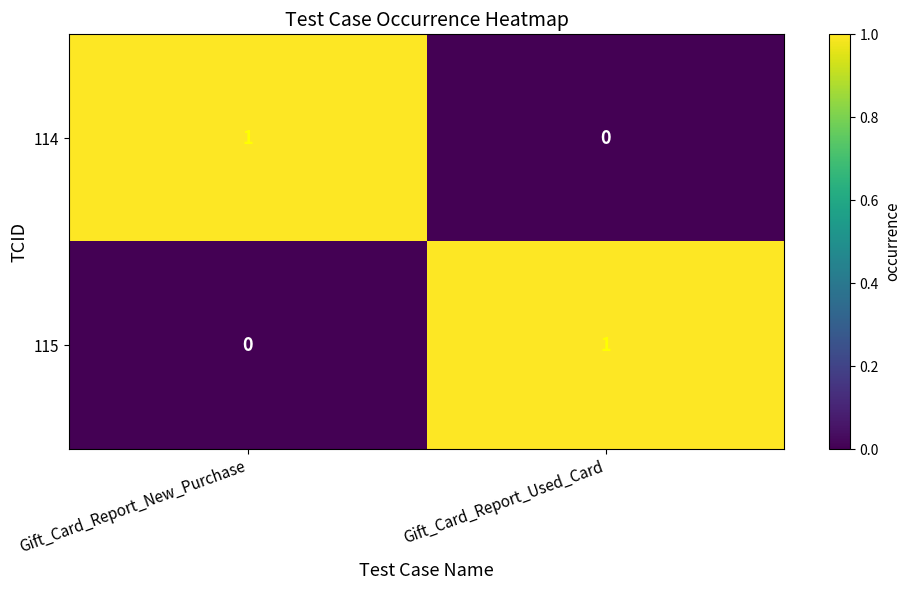

At which label is 114 closest to 0?

Gift_Card_Report_Used_Card